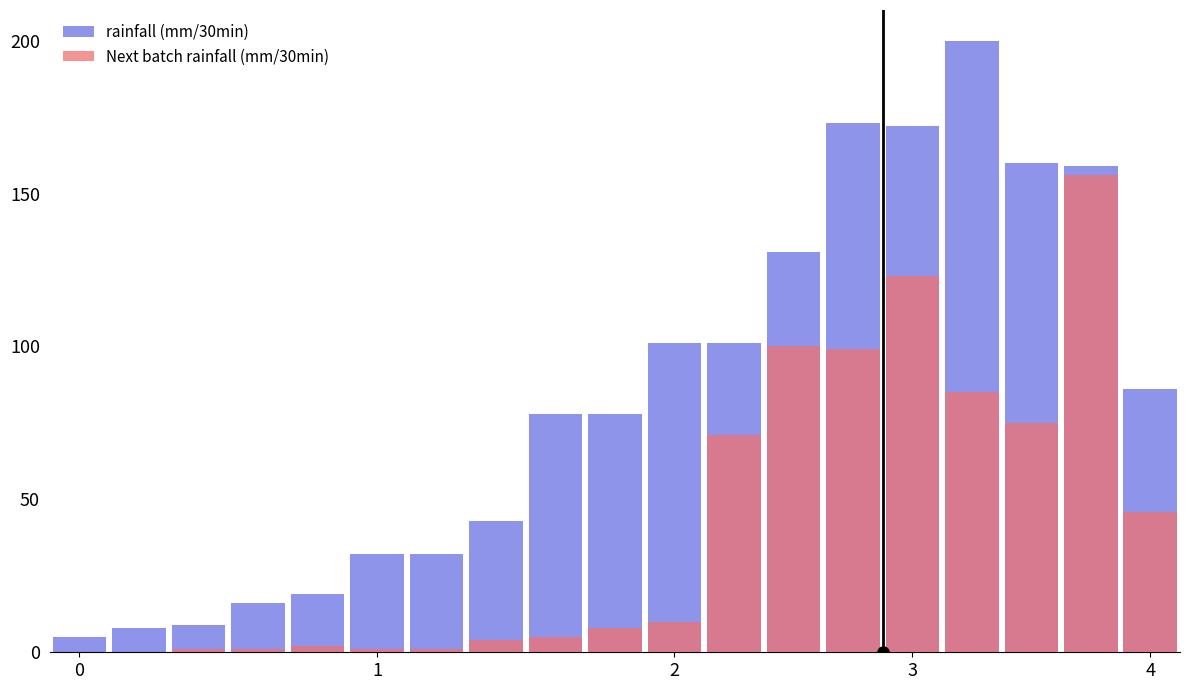

What is the sum of the Next batch rainfall (mm/30min) values at 7 and 15?

89